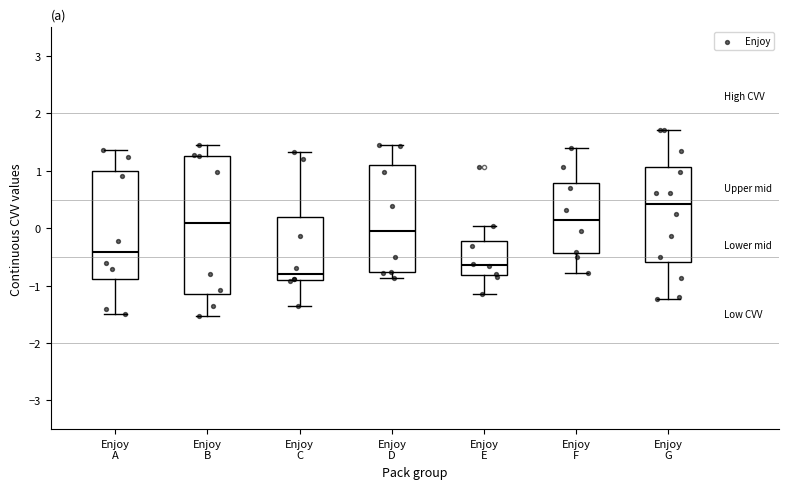

Which box is the tallest, from its lower edge to its upper edge?

Enjoy B